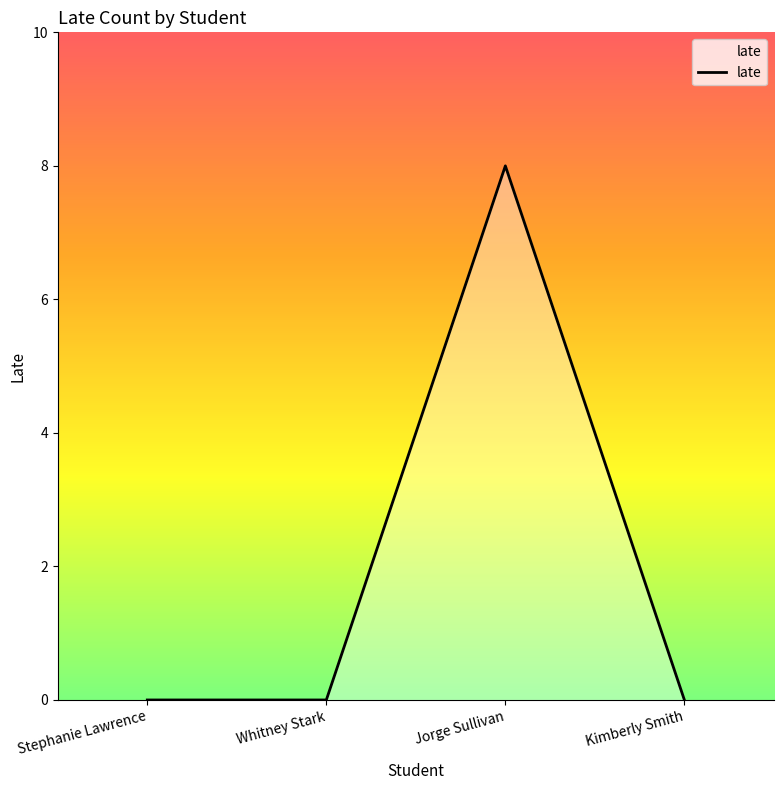

What position from the right is Whitney Stark?

3